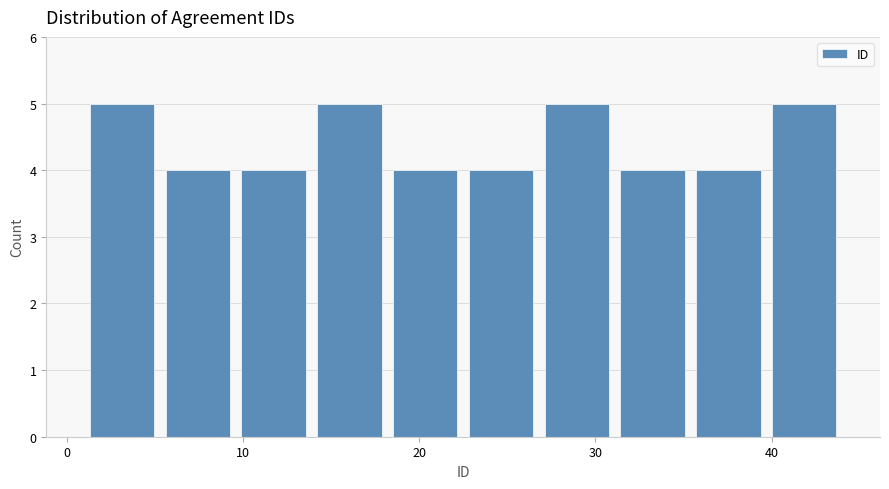

Reading left to right, transcribe this chart: for each bar, give the range it covers on the x-axis and its height. Neither the bar edges nor the heights are printed on the chart, so give them approximately, as read against the axes.

1.0 to 5.3: 5
5.3 to 9.6: 4
9.6 to 13.9: 4
13.9 to 18.2: 5
18.2 to 22.5: 4
22.5 to 26.8: 4
26.8 to 31.1: 5
31.1 to 35.4: 4
35.4 to 39.7: 4
39.7 to 44.0: 5